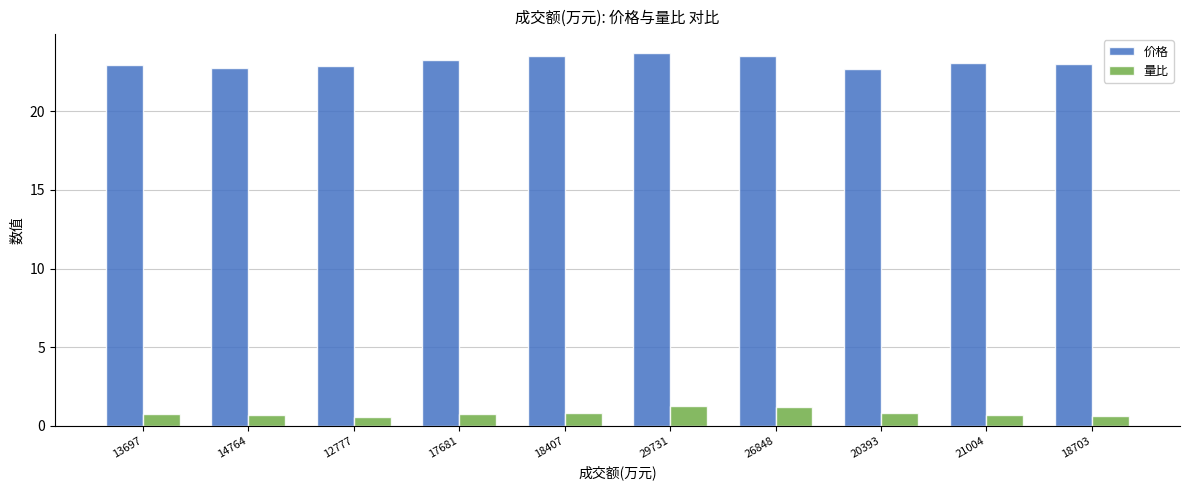

The value of 量比 at 21004 is 0.7. True or false?

True